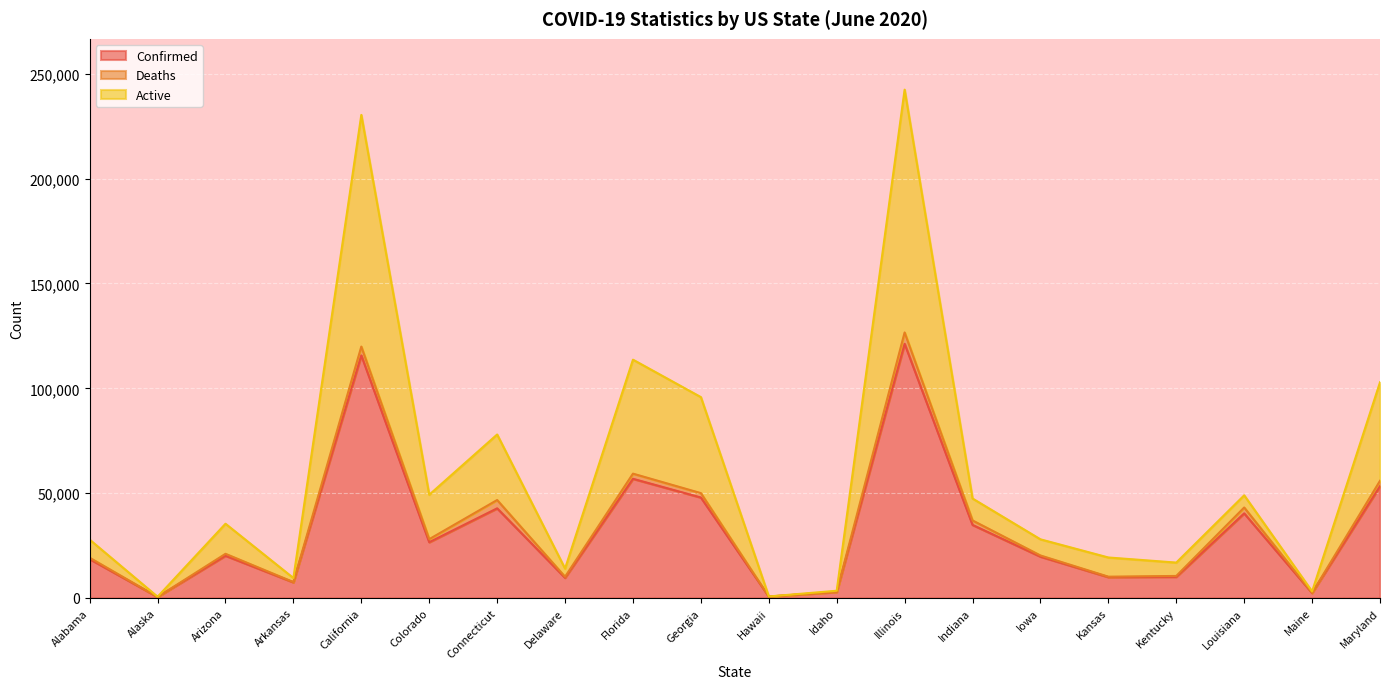

The Confirmed series shows 14508 at Kentucky. True or false?

False